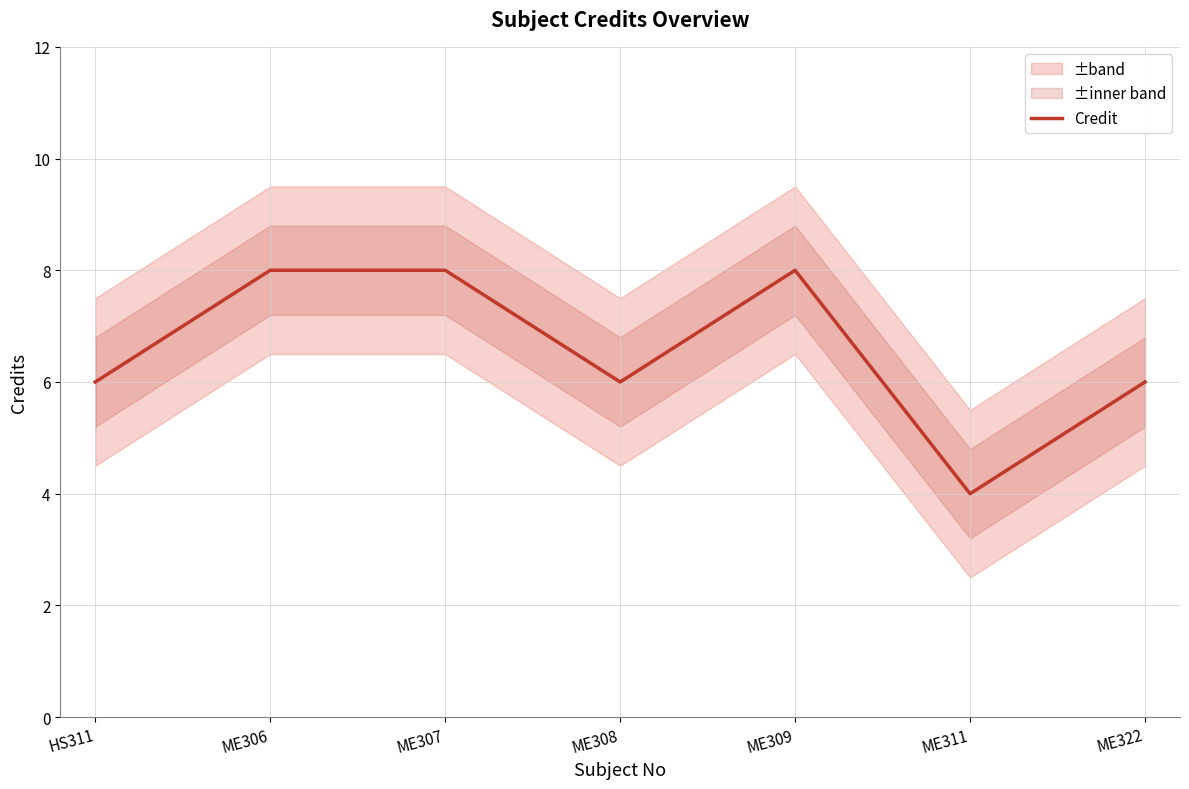

Reading left to right, extract all data points from this chart.

6	8	8	6	8	4	6